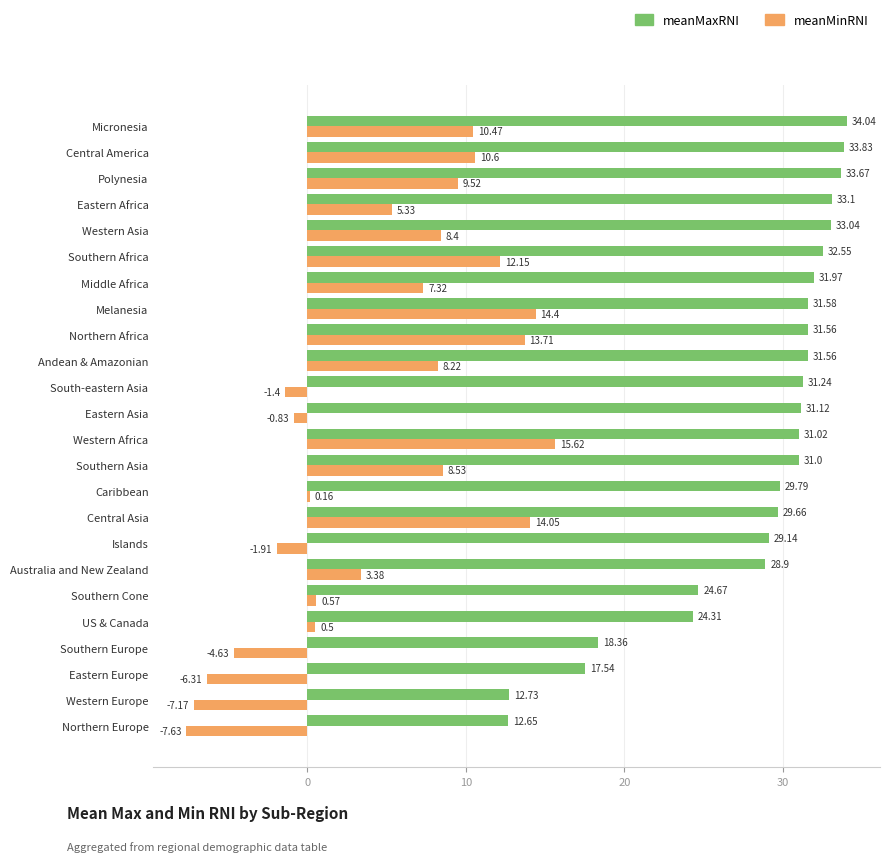

Which label corresponds to the smallest value in the chart?

Northern Europe